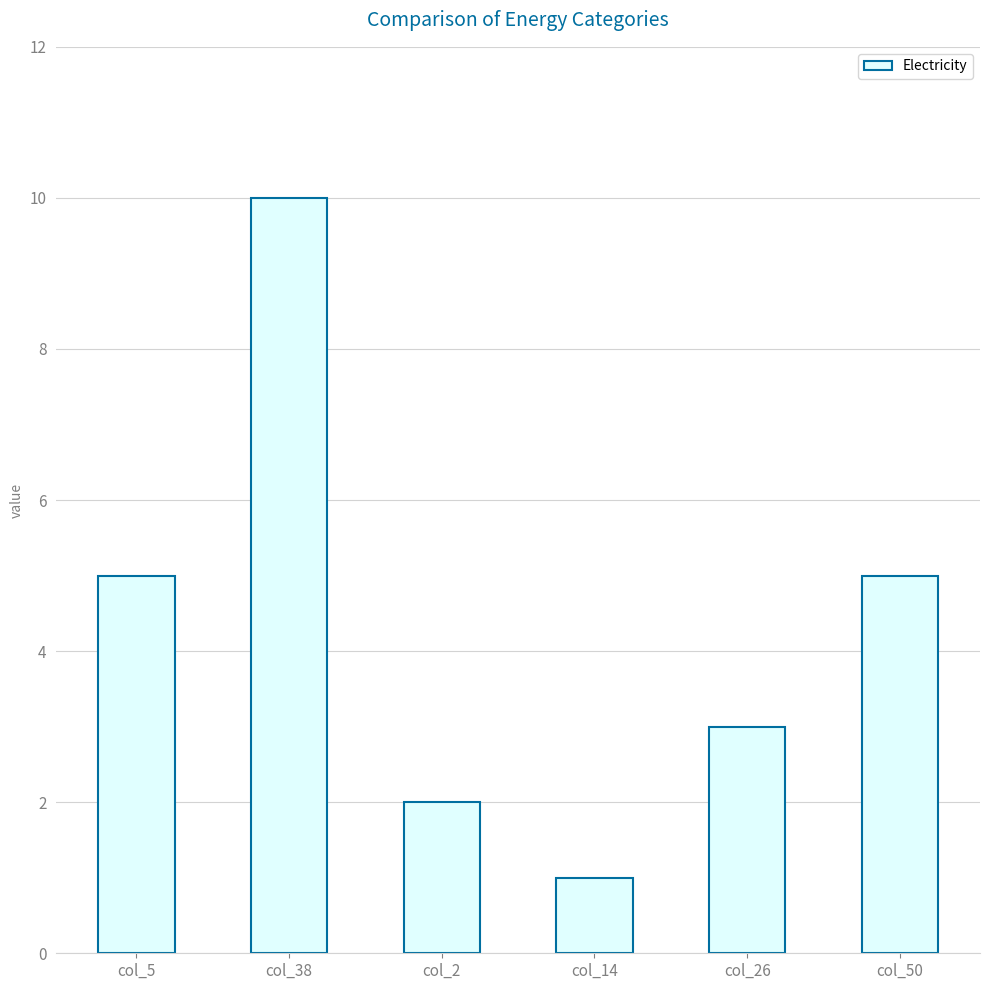

Are the bars grouped side by side (vs. stacked)?

No